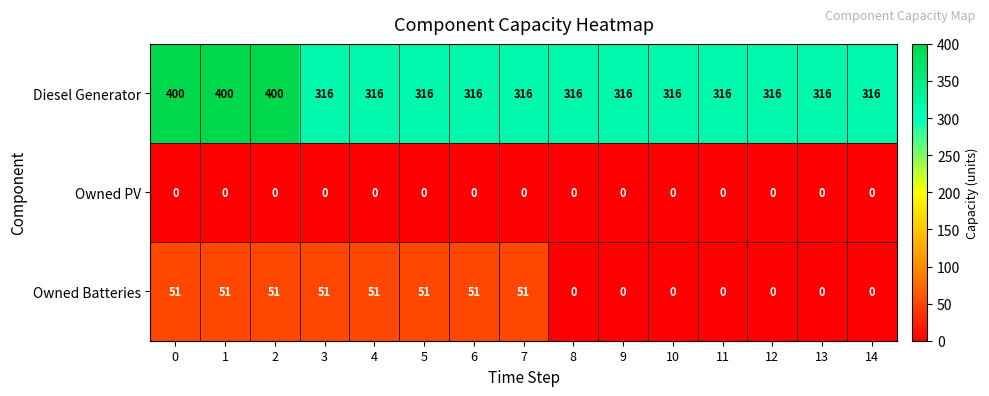

At 0, list the series in order from largest to smallest.

Diesel Generator, Owned Batteries, Owned PV